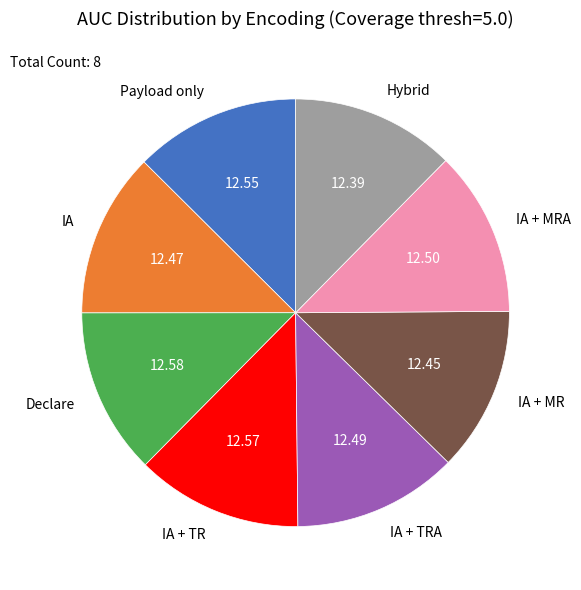

Is there any slice that represents more than half of the pie?

No